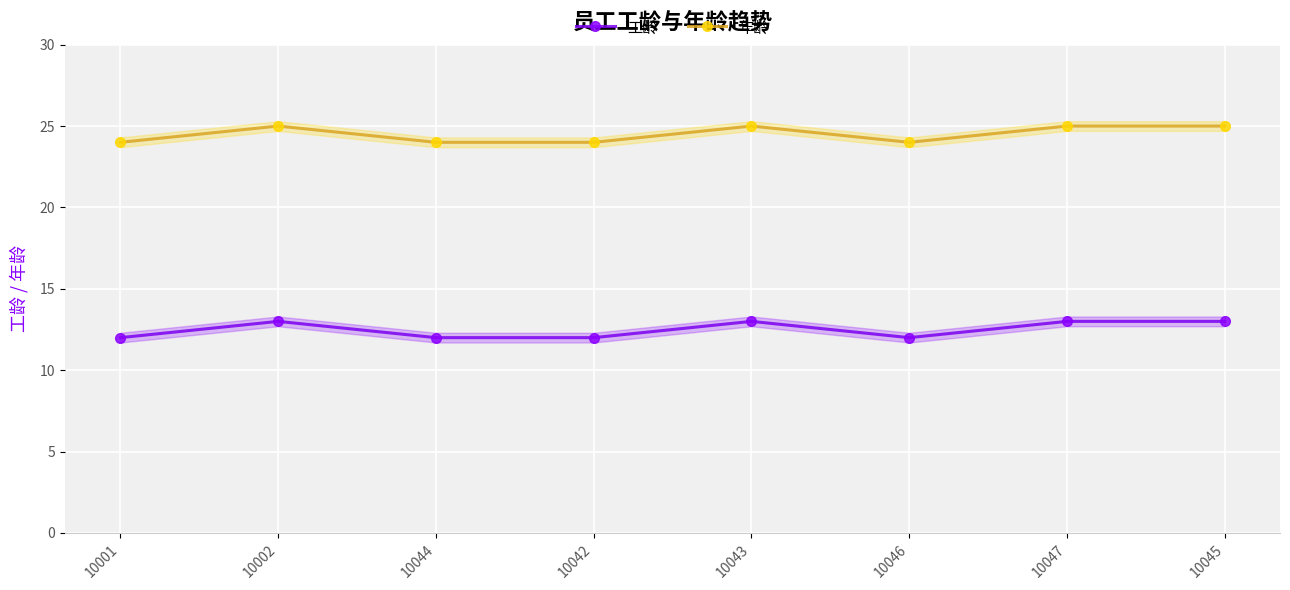

Is the value of 工龄 at 10045 greater than the value of 年龄 at 10001?

No